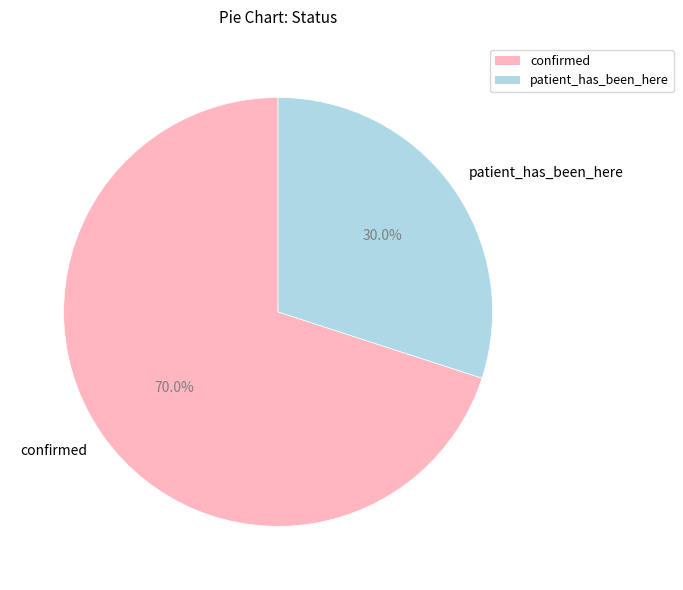

How many slices are in this pie chart?

2